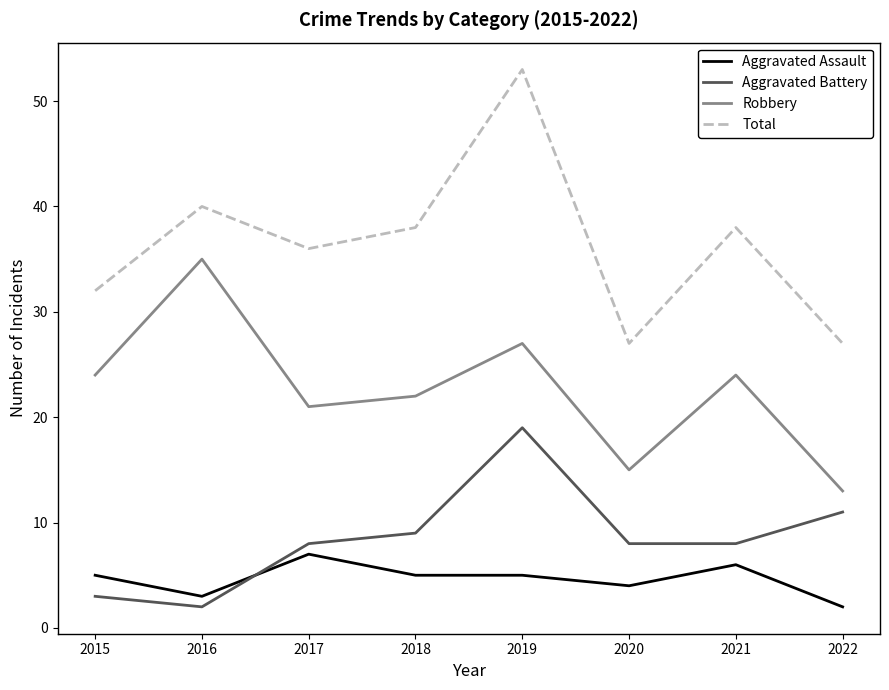

Which series changed the most between 2016 and 2018?

Robbery